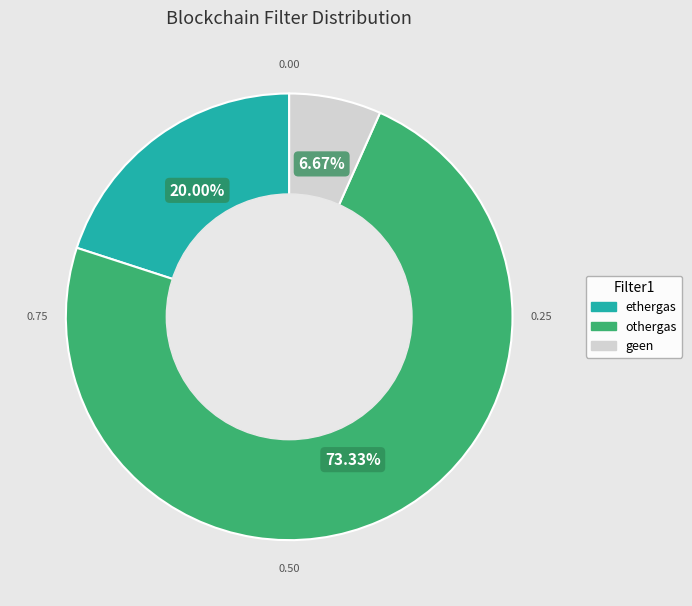

The geen slice represents 7% of the pie. True or false?

True